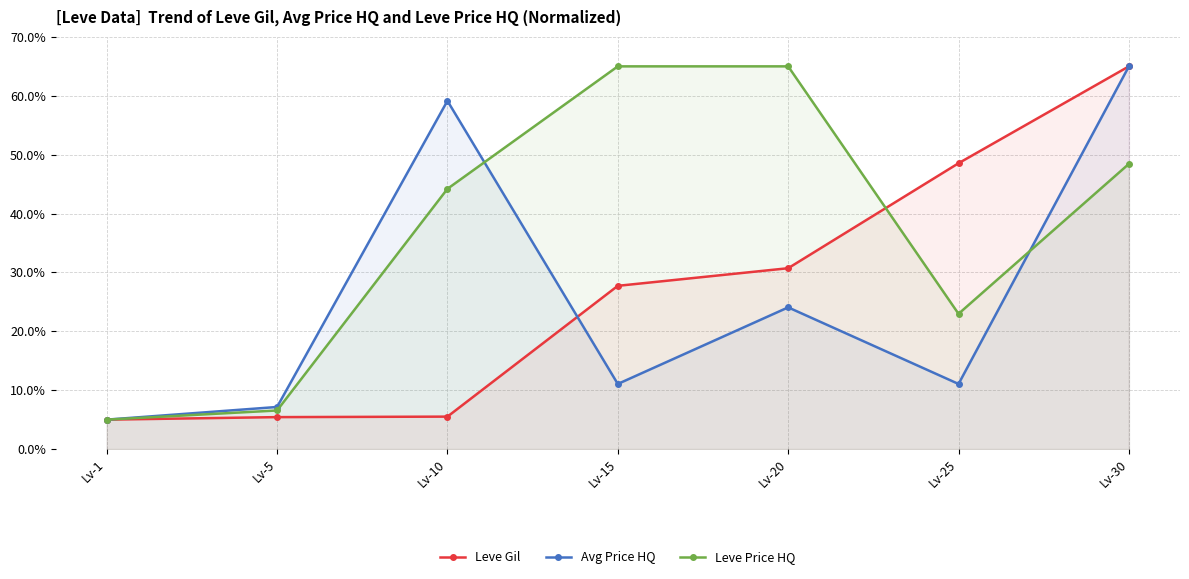

Where is Avg Price HQ nearest to the value 35?

Lv-20